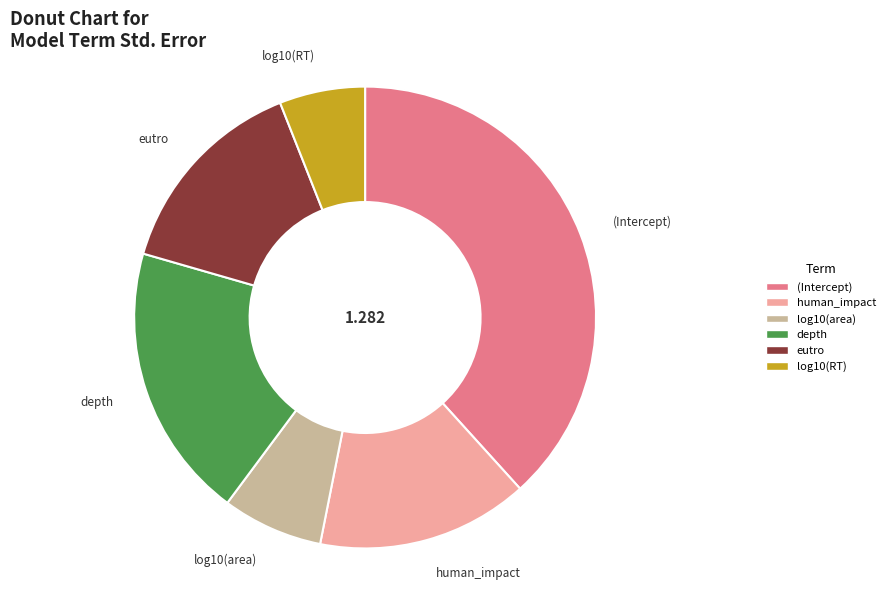

Is the sum of (Intercept) and human_impact greater than half?

Yes